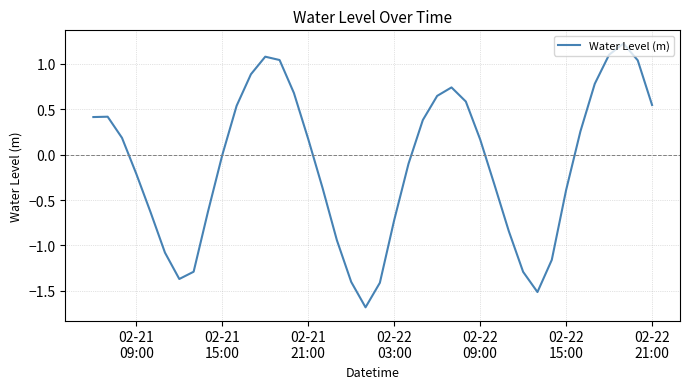

What is the smallest value displayed?

-1.7